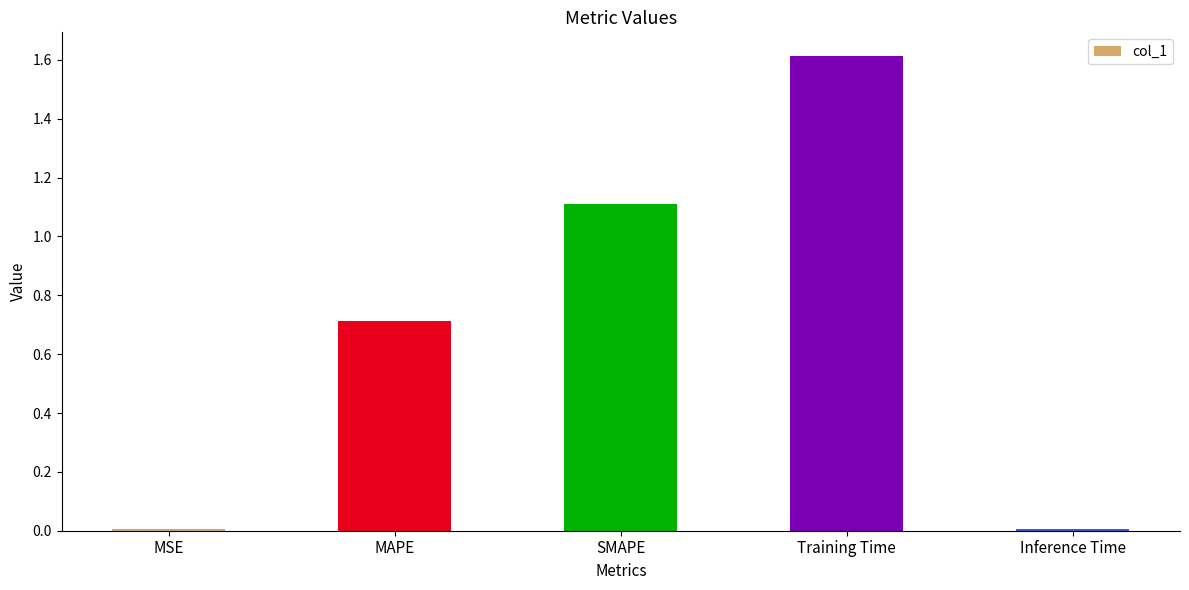

The chart shows a value of 1.6 at SMAPE. True or false?

False